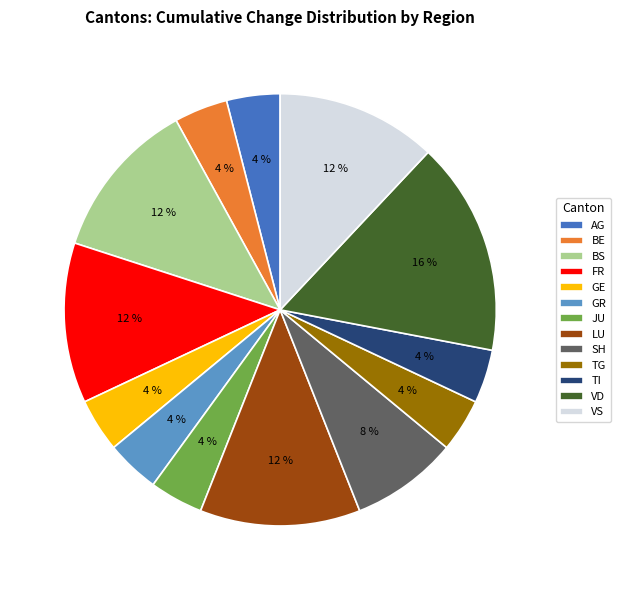

Do GR and AG together represent more than half of the pie?

No